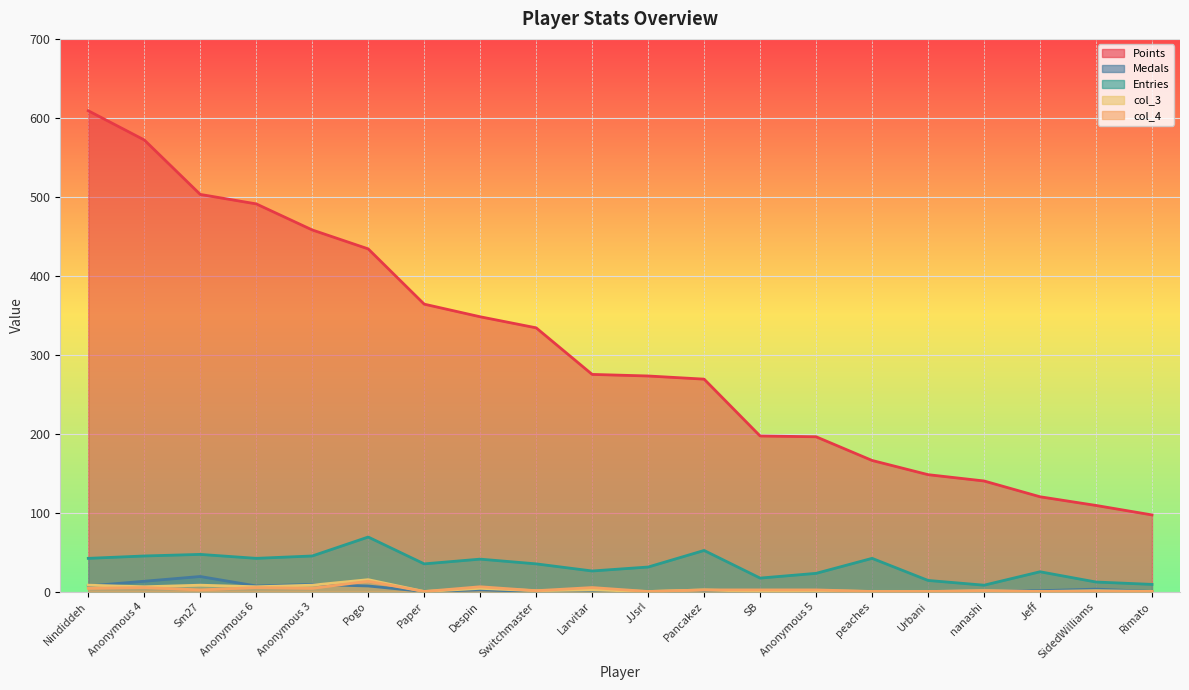

Does the chart display data point markers on the line(s)?

No